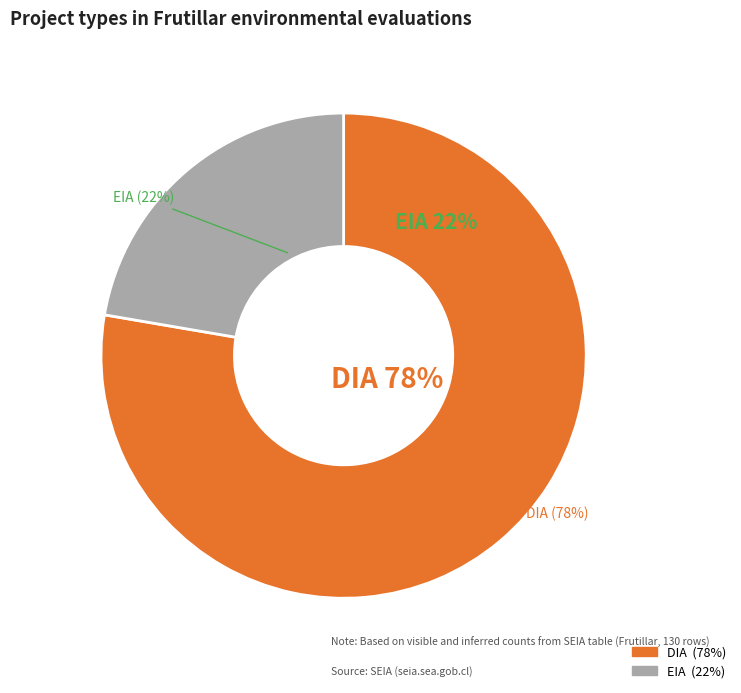

The DIA slice represents 65% of the pie. True or false?

False